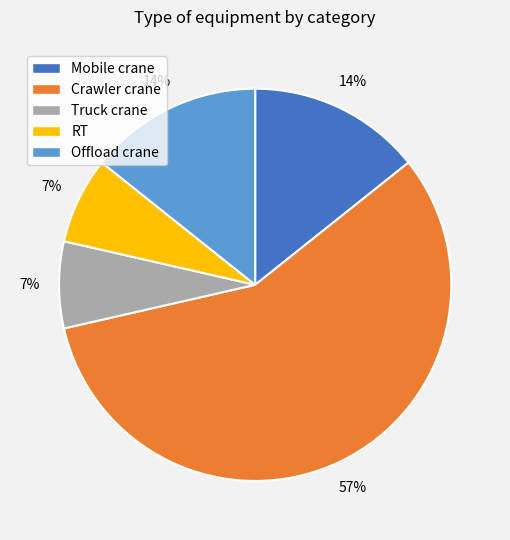

To the nearest percent, what percentage of the pie is Offload crane?

14%